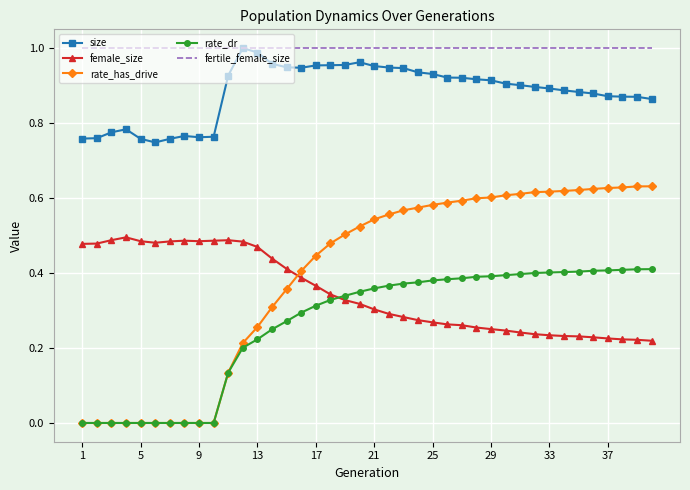

Which series has the largest total across all categories?

fertile_female_size